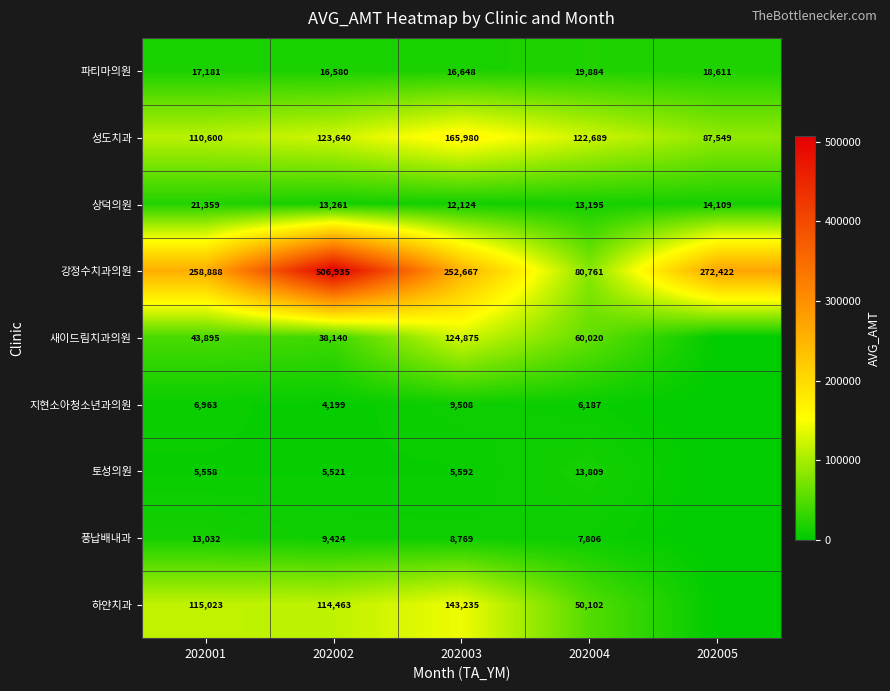

Is the value of 새이드림치과의원 at 202002 greater than the value of 지현소아청소년과의원 at 202004?

Yes